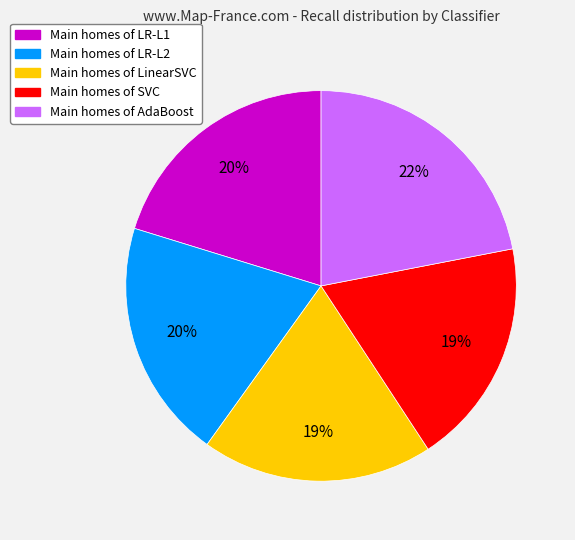

Is it true that Main homes of LR-L1 is 20% of the pie?

True